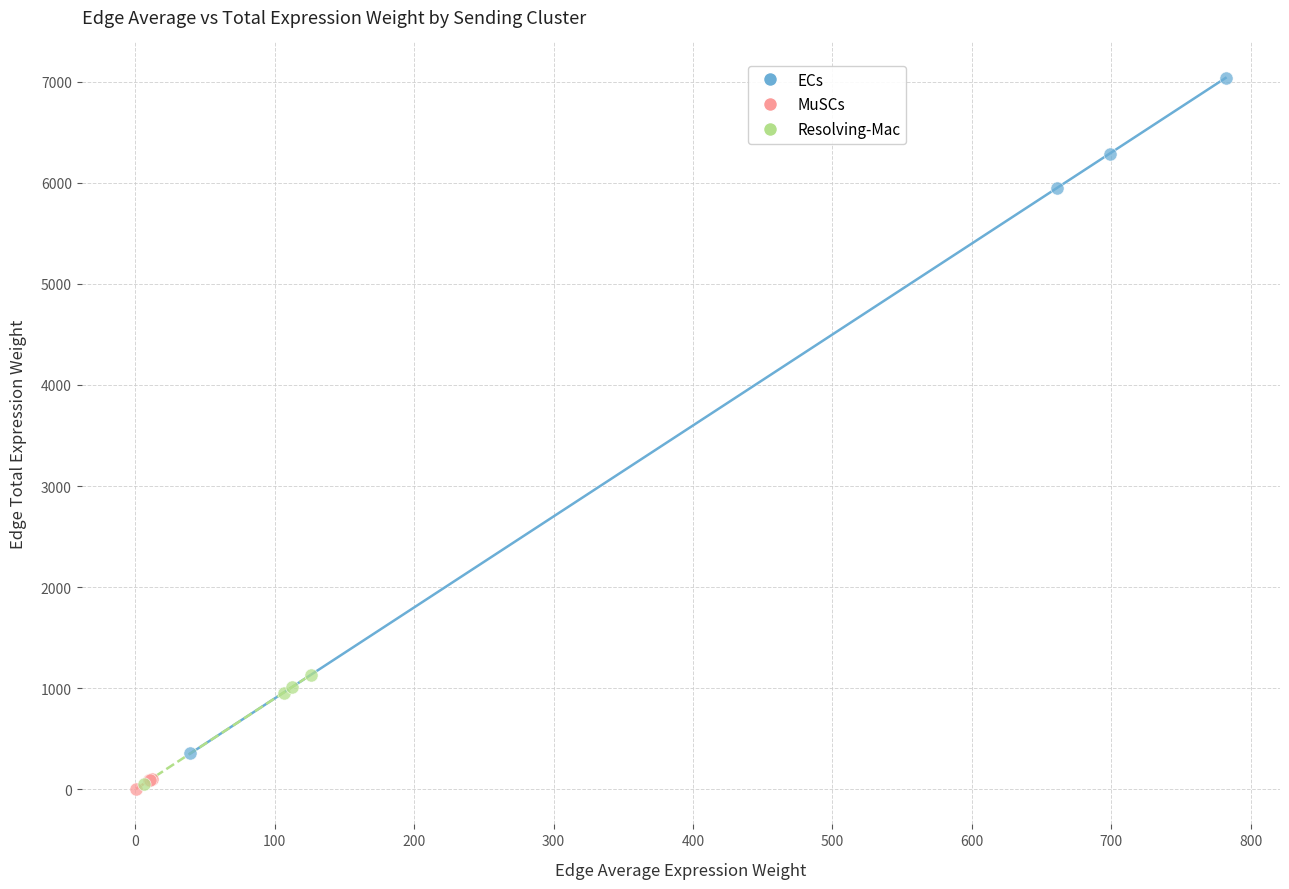

Which series contains the highest Y value?

ECs